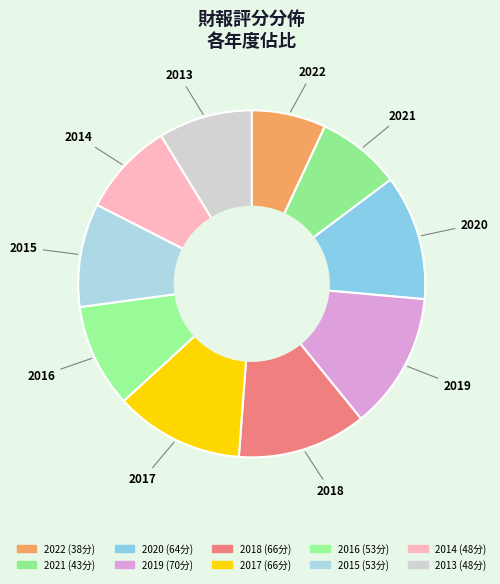

Combined, what portion of the pie is 2018 and 2015?

21.7%